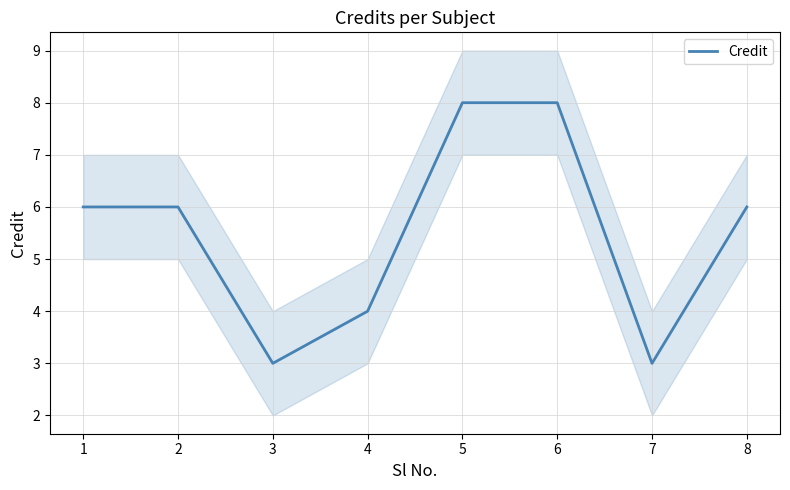

What is the difference between the values at 6 and 7?

5